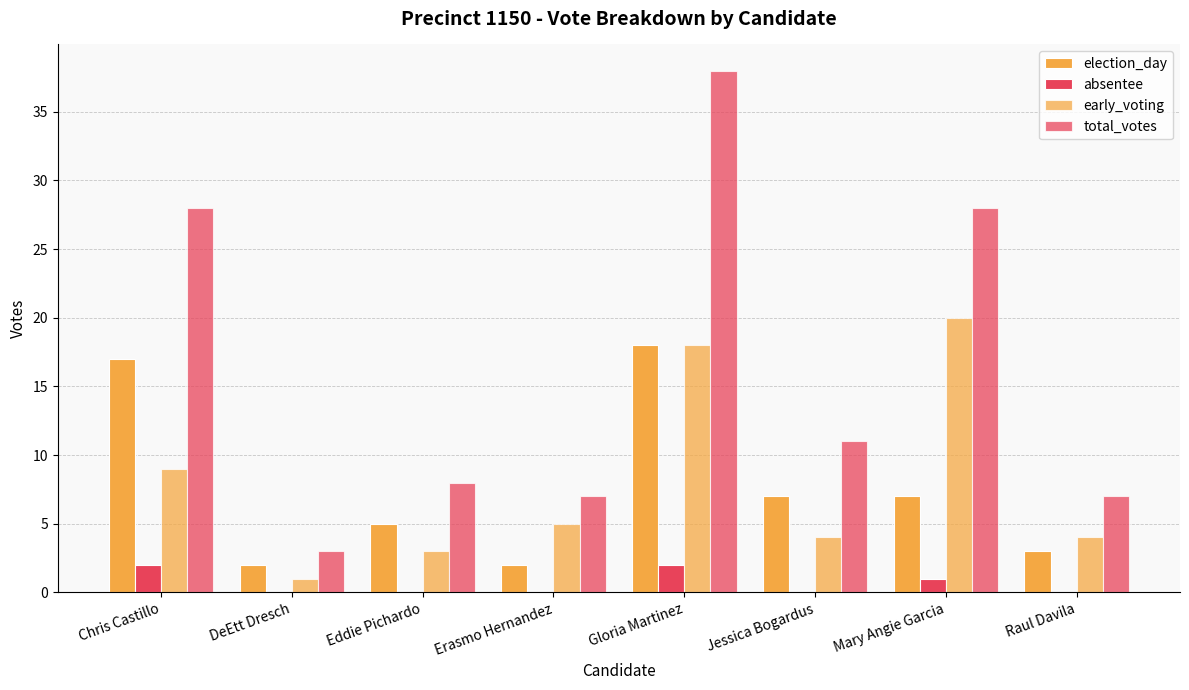

At which label does total_votes first exceed 11?

Chris Castillo